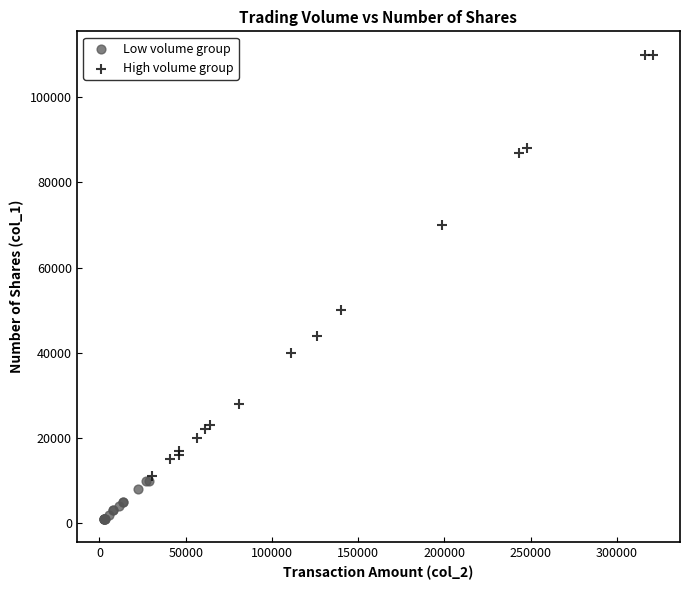

Which series contains the highest Y value?

High volume group